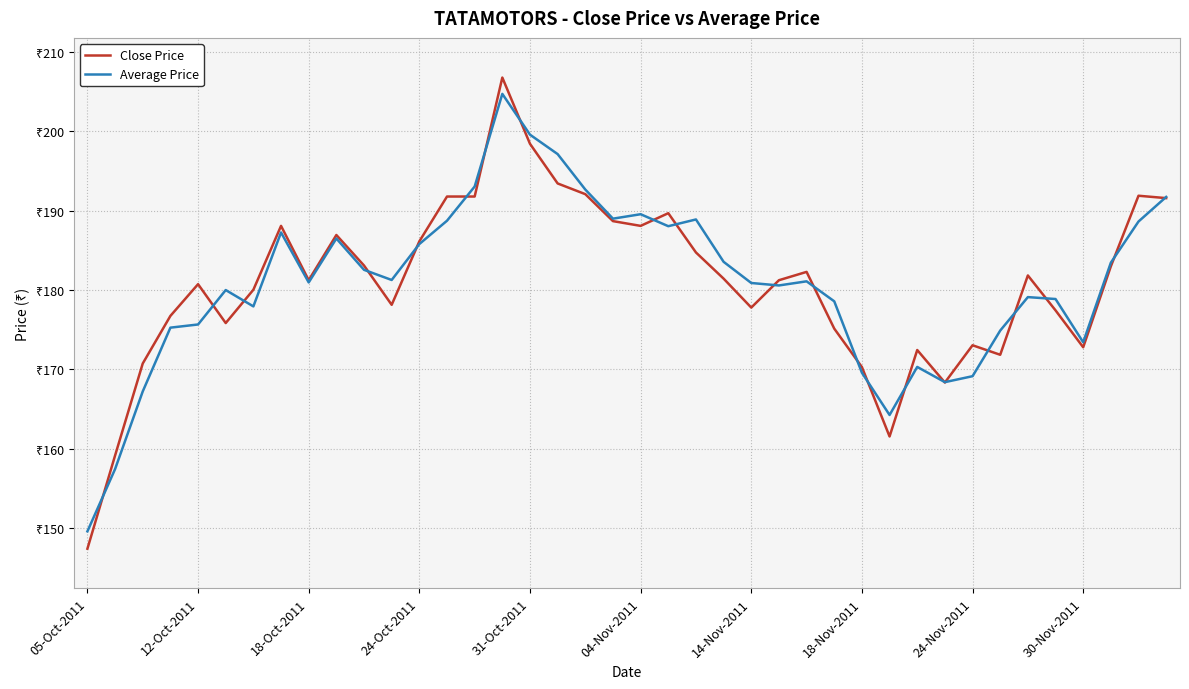

Is this an area chart (filled region under the line)?

No